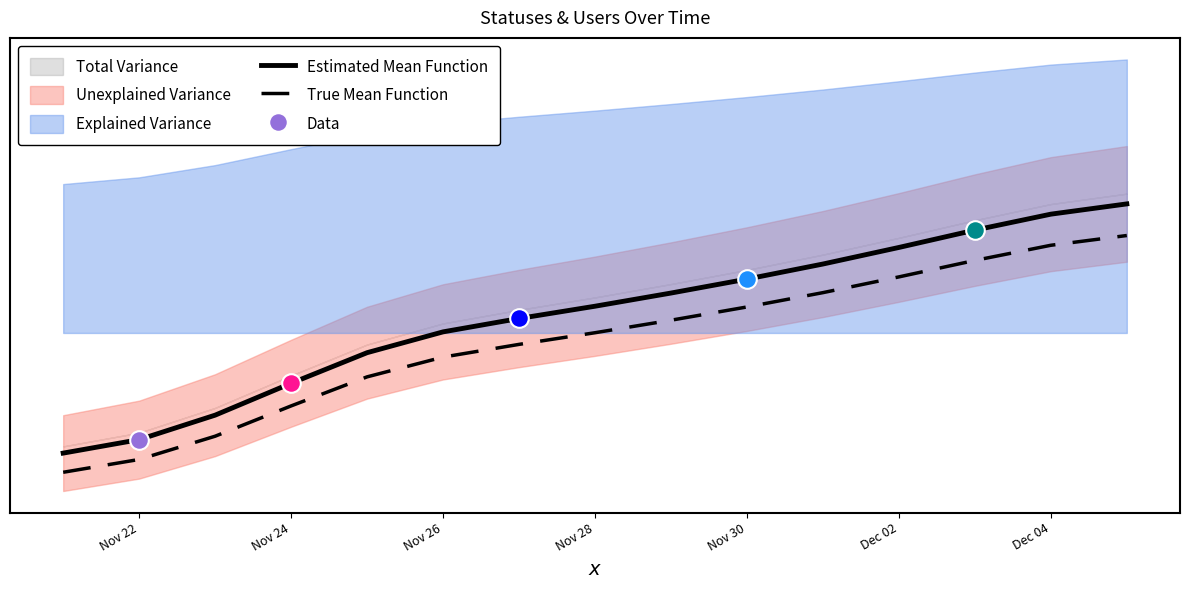

Which series contains the highest Y value?

Estimated Mean Function